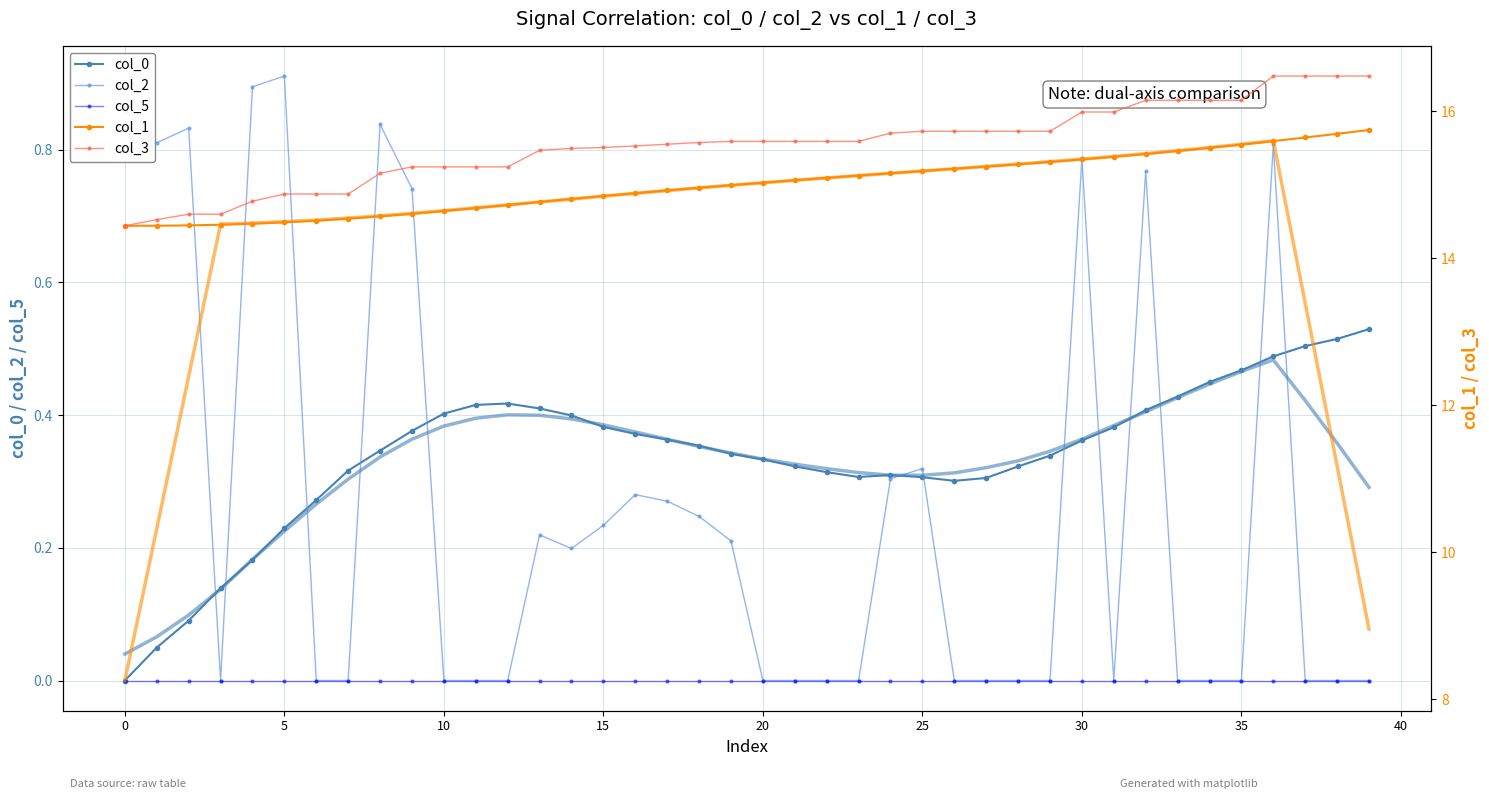

What is the sum of all col_0 values?

13.6